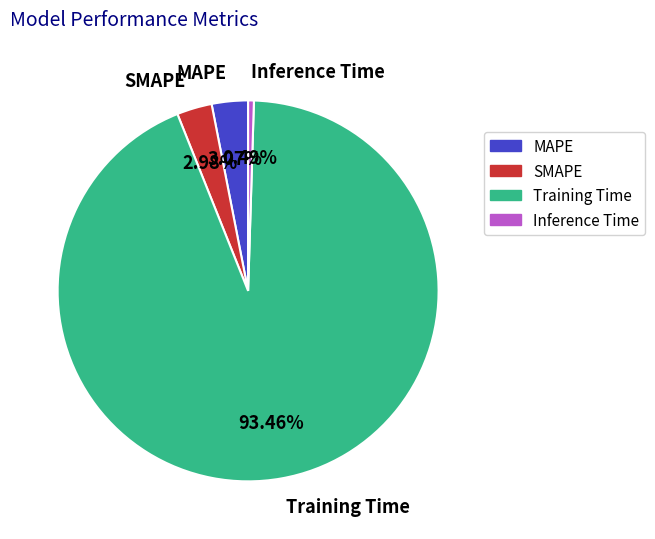

What percentage do Training Time and Inference Time together represent?

93.9%